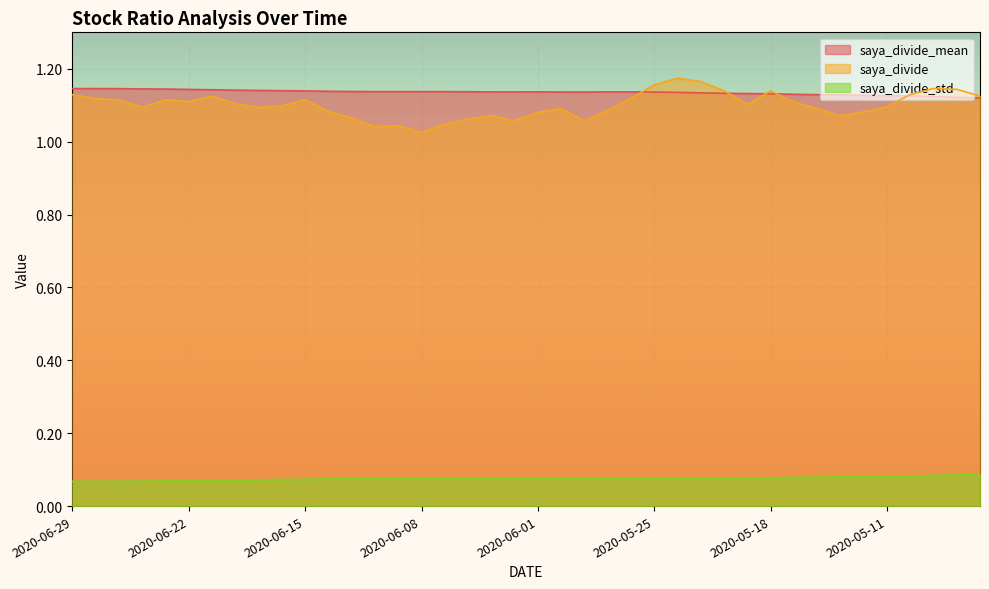

Which series has the widest spread of values?

saya_divide